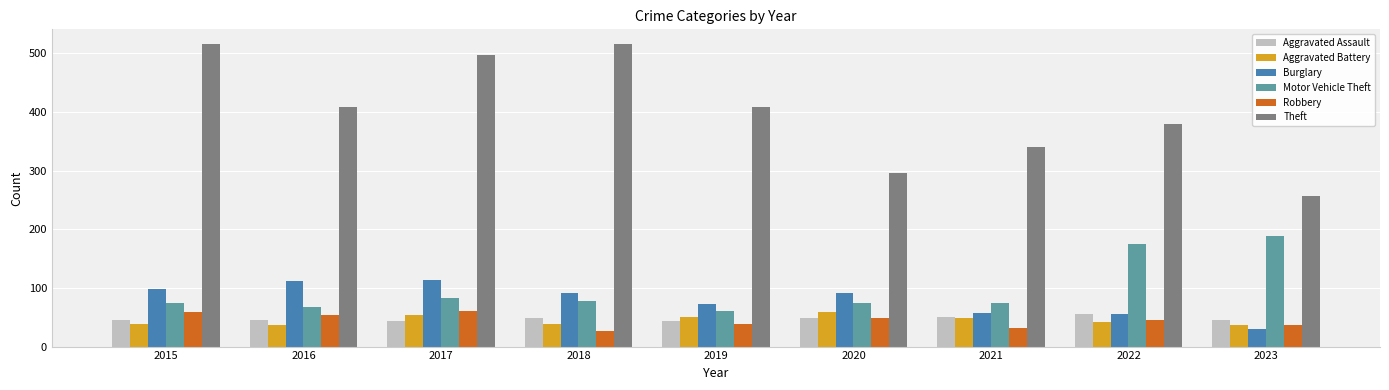

Is the value of Theft at 2019 greater than the value of Burglary at 2020?

Yes